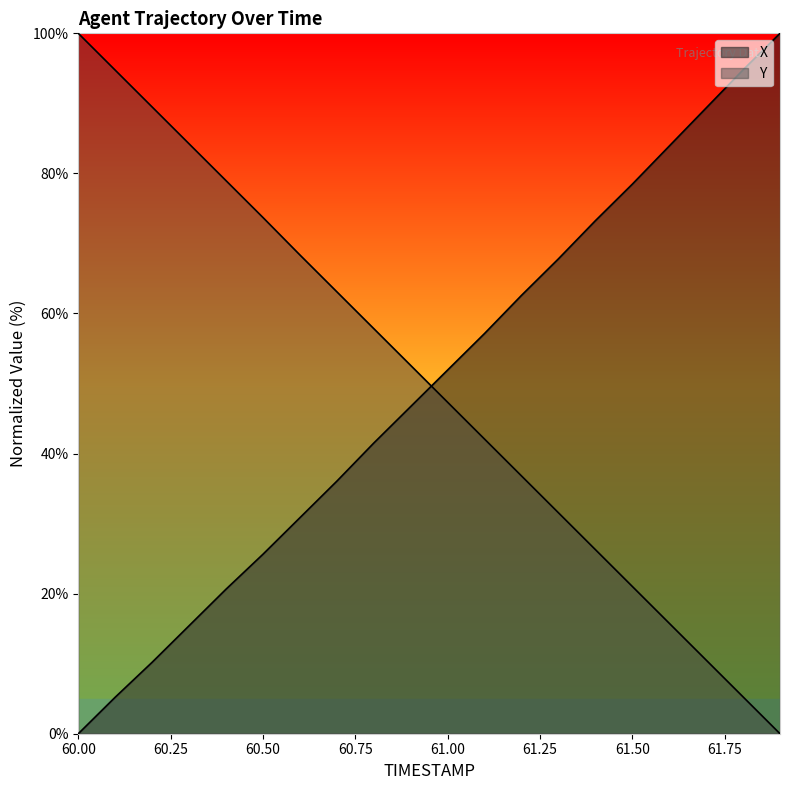

What is the label of the 10th point from the right?

61.0